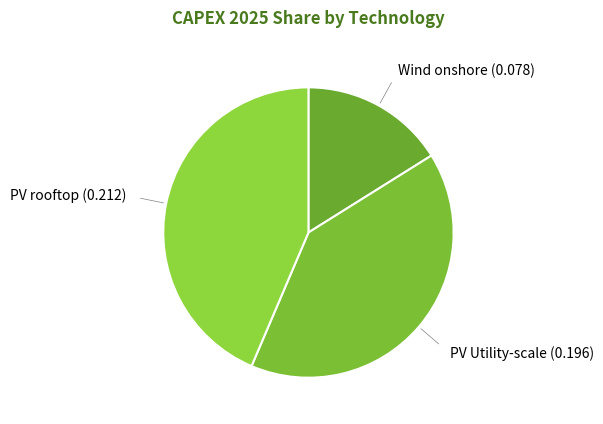

Which has a higher value, Wind onshore or PV Utility-scale?

PV Utility-scale